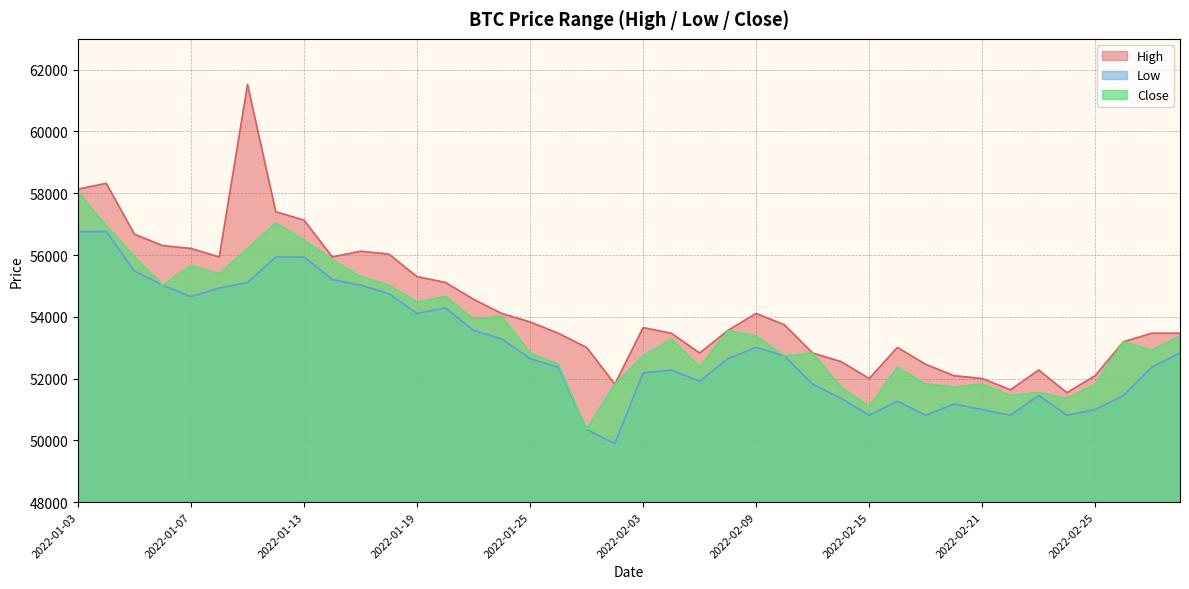

Reading right to left, transcribe all the data shown in this chart.

High: 2022-03-03=53466	2022-03-02=53466	2022-02-28=53192	2022-02-25=52093	2022-02-24=51542	2022-02-23=52276	2022-02-22=51633	2022-02-21=52001	2022-02-18=52092	2022-02-17=52459	2022-02-16=53008	2022-02-15=52000	2022-02-14=52550	2022-02-11=52825	2022-02-10=53740	2022-02-09=54107	2022-02-08=53557	2022-02-07=52825	2022-02-04=53465	2022-02-03=53648	2022-01-28=51819	2022-01-27=53006	2022-01-26=53465	2022-01-25=53832	2022-01-24=54106	2022-01-21=54565	2022-01-20=55113	2022-01-19=55298	2022-01-18=56029	2022-01-17=56122	2022-01-14=55937	2022-01-13=57127	2022-01-12=57402	2022-01-11=61522	2022-01-10=55937	2022-01-07=56211	2022-01-06=56304	2022-01-05=56670	2022-01-04=58319	2022-01-03=58135
Low: 2022-03-03=52825	2022-03-02=52367	2022-02-28=51452	2022-02-25=50994	2022-02-24=50809	2022-02-23=51452	2022-02-22=50809	2022-02-21=50994	2022-02-18=51176	2022-02-17=50811	2022-02-16=51269	2022-02-15=50810	2022-02-14=51359	2022-02-11=51819	2022-02-10=52733	2022-02-09=53008	2022-02-08=52642	2022-02-07=51909	2022-02-04=52275	2022-02-03=52183	2022-01-28=49896	2022-01-27=50352	2022-01-26=52367	2022-01-25=52643	2022-01-24=53282	2022-01-21=53557	2022-01-20=54290	2022-01-19=54107	2022-01-18=54748	2022-01-17=55023	2022-01-14=55205	2022-01-13=55936	2022-01-12=55937	2022-01-11=55113	2022-01-10=54930	2022-01-07=54655	2022-01-06=55023	2022-01-05=55479	2022-01-04=56762	2022-01-03=56762
Close: 2022-03-03=53375	2022-03-02=52917	2022-02-28=53192	2022-02-25=51819	2022-02-24=51360	2022-02-23=51544	2022-02-22=51452	2022-02-21=51819	2022-02-18=51727	2022-02-17=51819	2022-02-16=52368	2022-02-15=51086	2022-02-14=51727	2022-02-11=52826	2022-02-10=52734	2022-02-09=53375	2022-02-08=53558	2022-02-07=52368	2022-02-04=53283	2022-02-03=52734	2022-01-28=51819	2022-01-27=50353	2022-01-26=52459	2022-01-25=52826	2022-01-24=54016	2022-01-21=53924	2022-01-20=54657	2022-01-19=54474	2022-01-18=55023	2022-01-17=55298	2022-01-14=55847	2022-01-13=56487	2022-01-12=57037	2022-01-11=56213	2022-01-10=55389	2022-01-07=55663	2022-01-06=55023	2022-01-05=55938	2022-01-04=56946	2022-01-03=58045